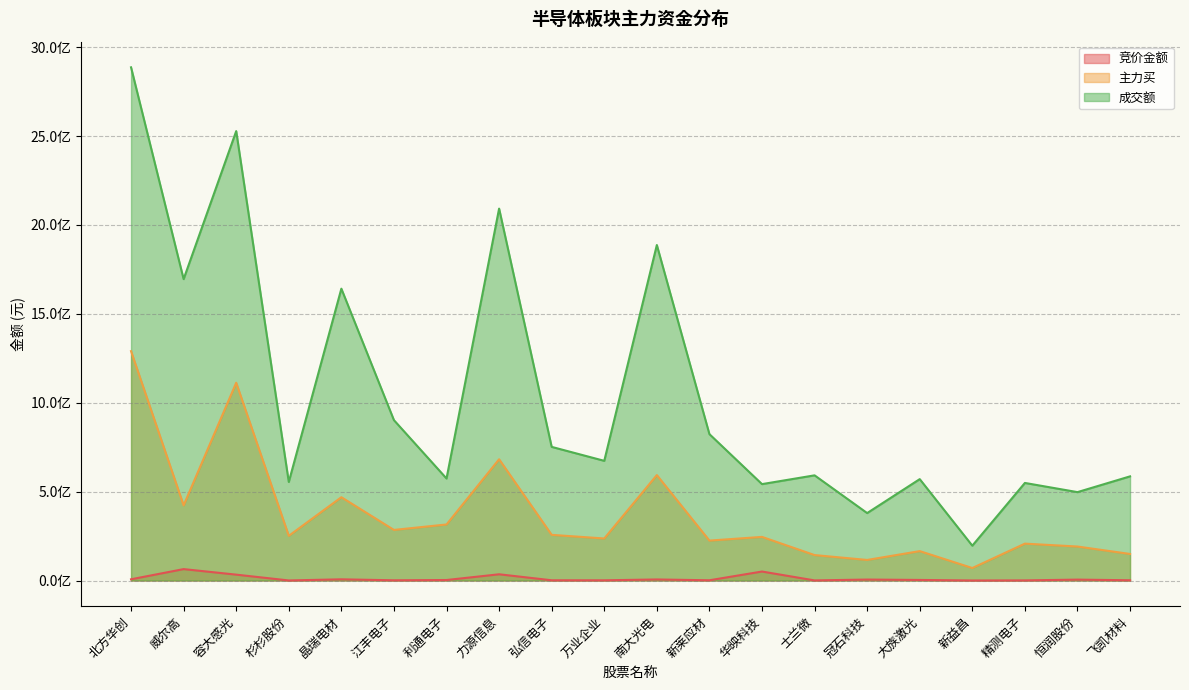

True or false: 竞价金额 has a value of 62190367 at 力源信息.

False